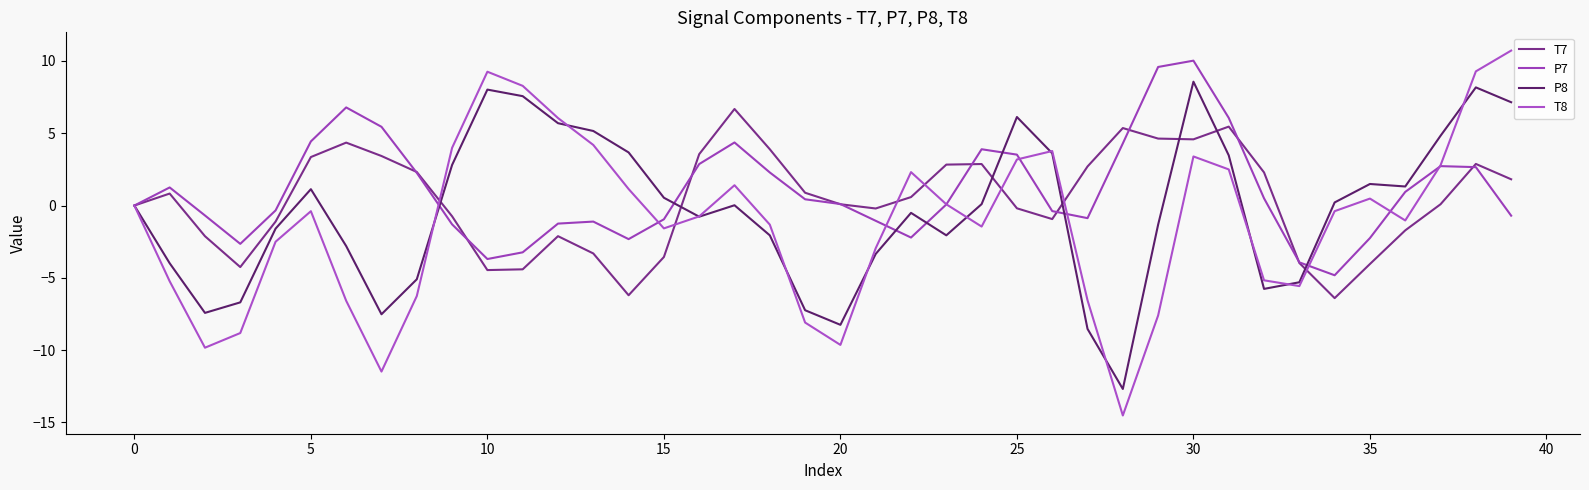

List the series in order of their peak value, lowest first.

T7, P8, P7, T8